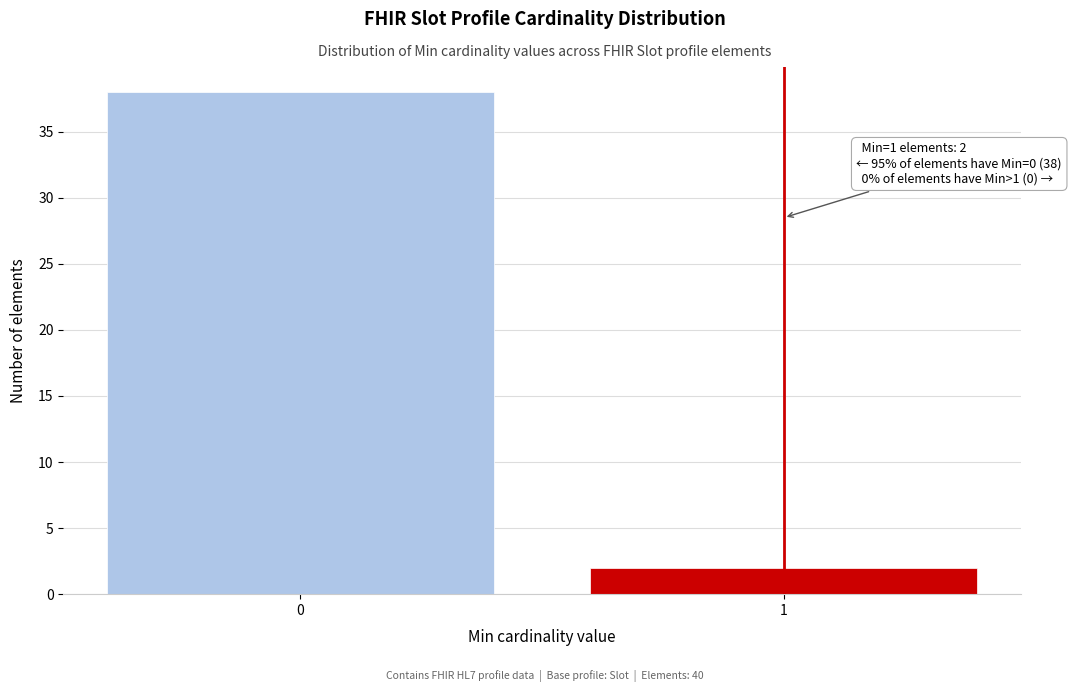

Reading left to right, transcribe all the data shown in this chart.

0=38	1=2